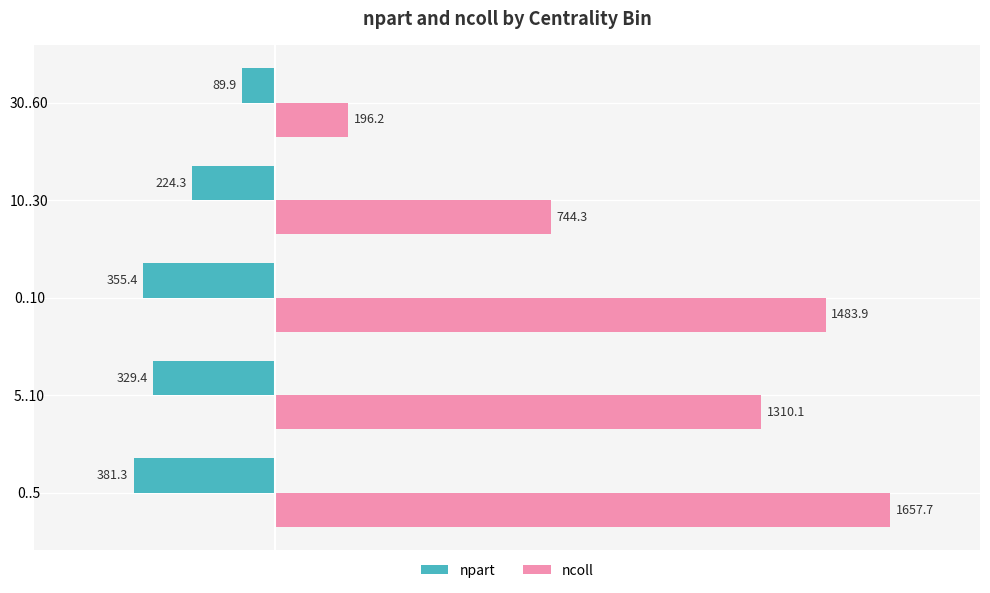

Is the value of ncoll at 5..10 greater than the value of npart at 0..5?

Yes